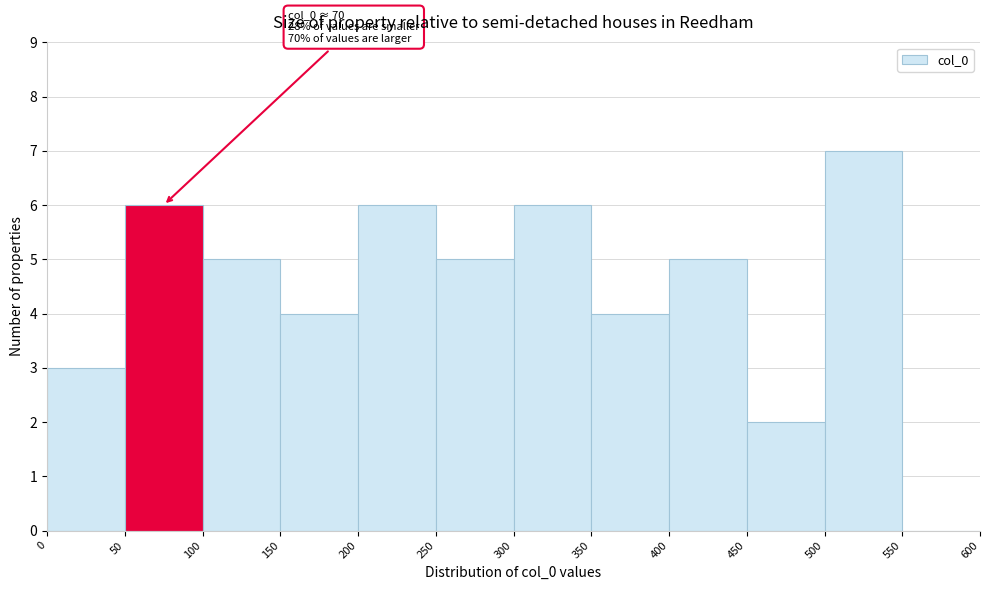

Over which range of the x-axis is the bar tallest?

500 to 550